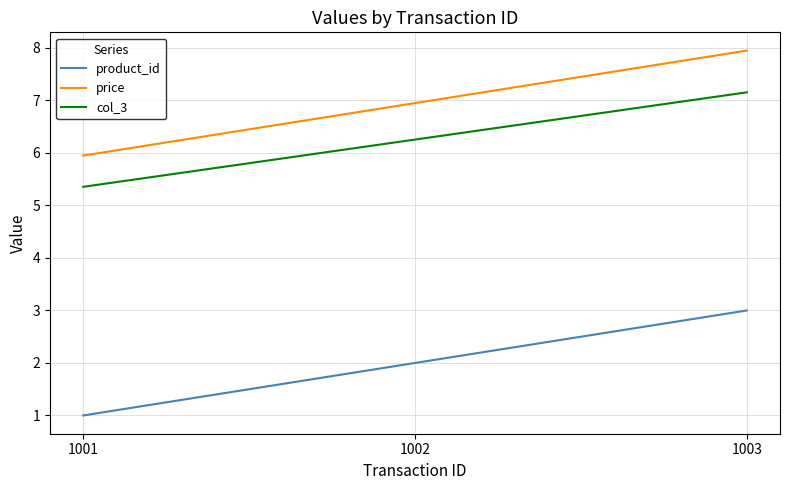

Where does the col_3 series first go above 6?

1002